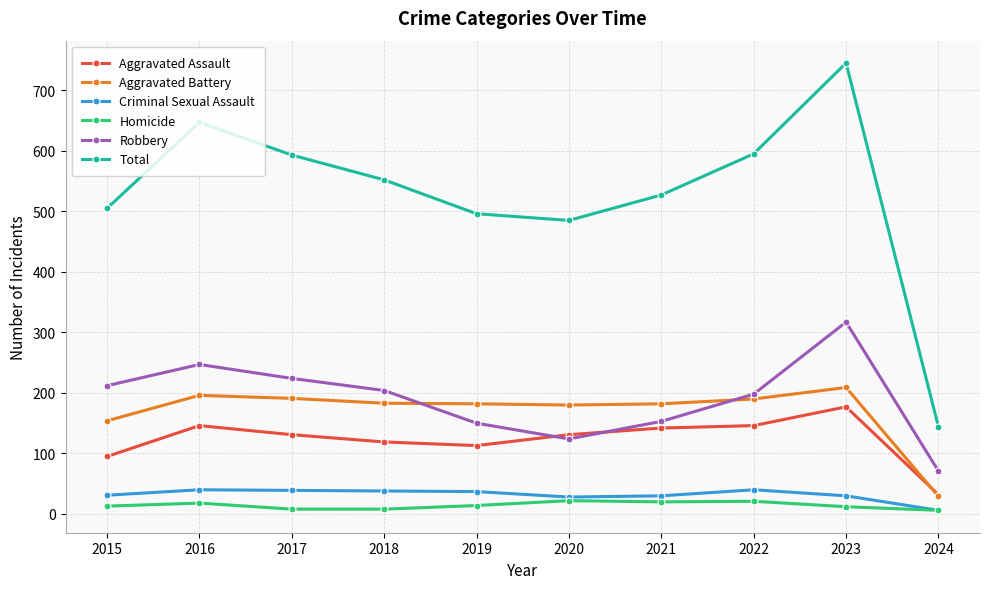

What is the spread (max minus min) of values at 2016?

629